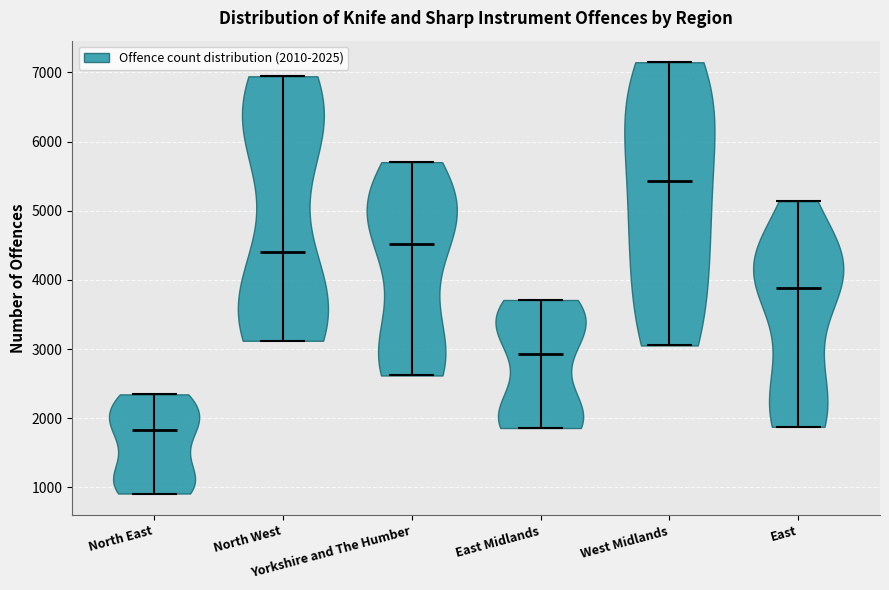

What is the lowest point the violin for East Midlands reaches on the y-axis? The values are not printed on the chart, so give them approximately, as read against the axis.

1900